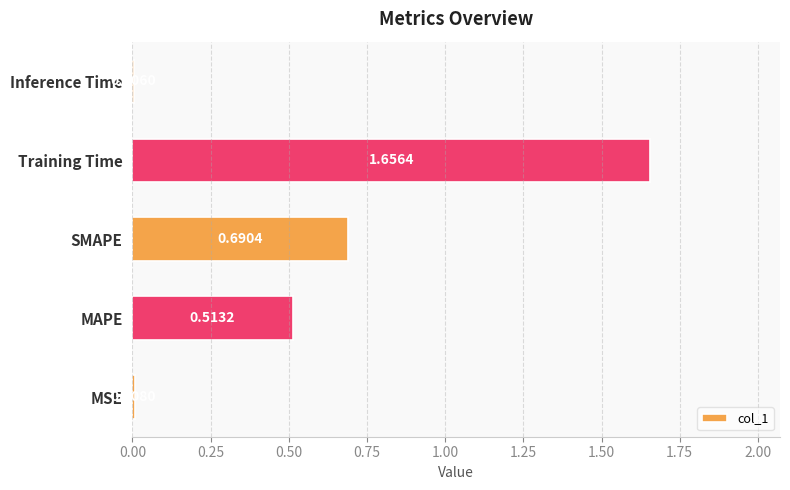

How many data points does each series have?

5